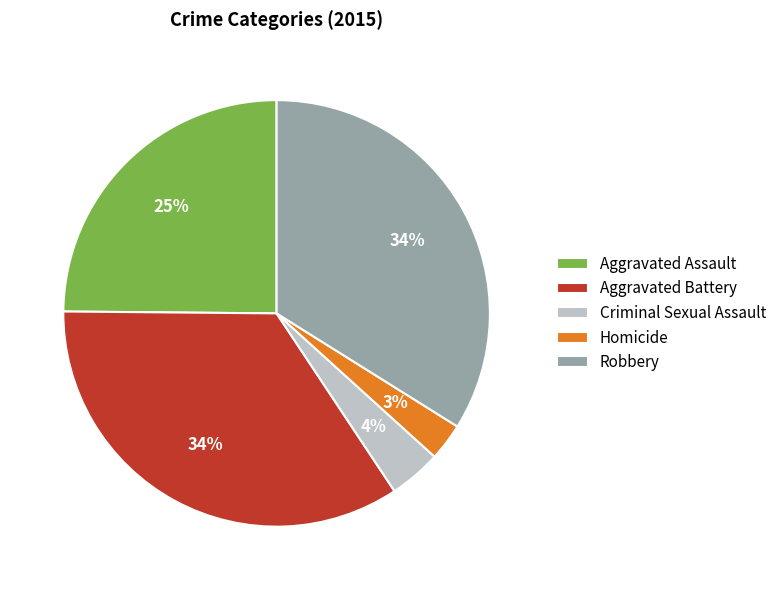

Is the sum of Criminal Sexual Assault and Robbery greater than half?

No